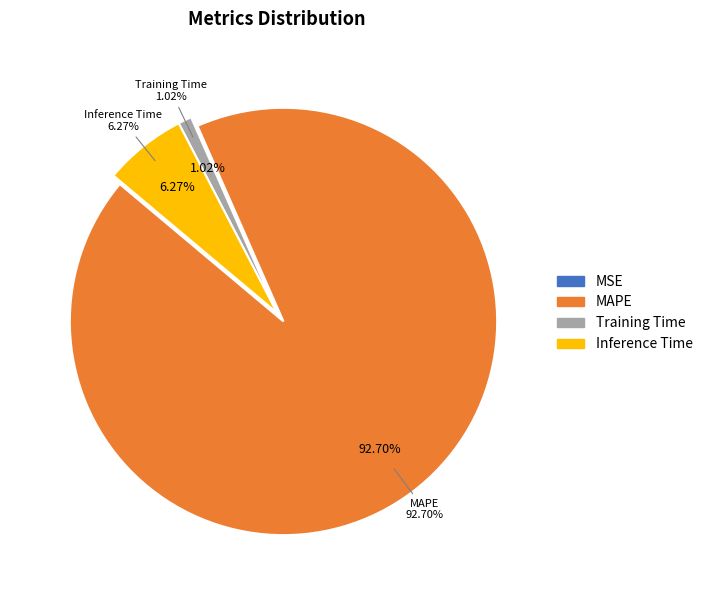

Is it true that MAPE is 93% of the pie?

True